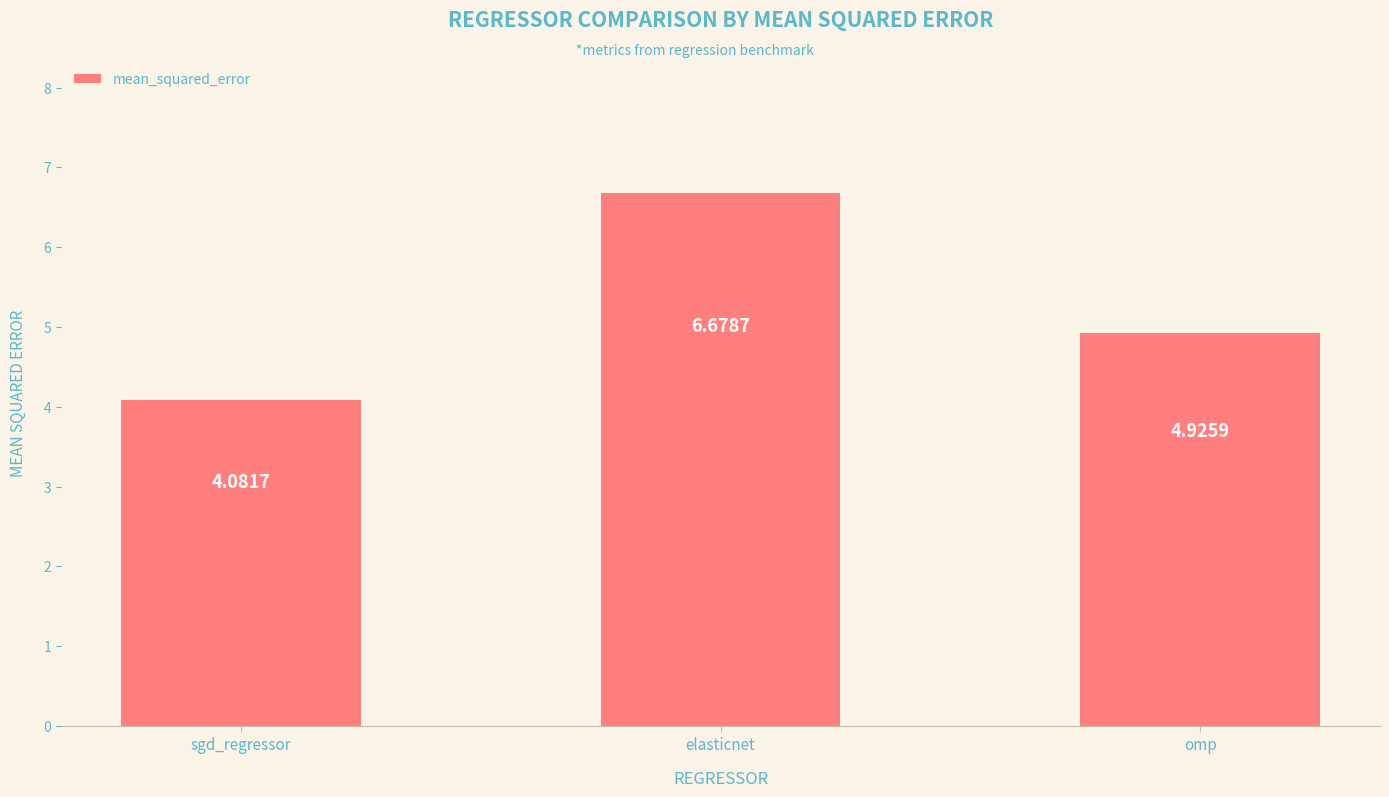

Approximately how many times larger is the value at sgd_regressor compared to elasticnet?

0.6